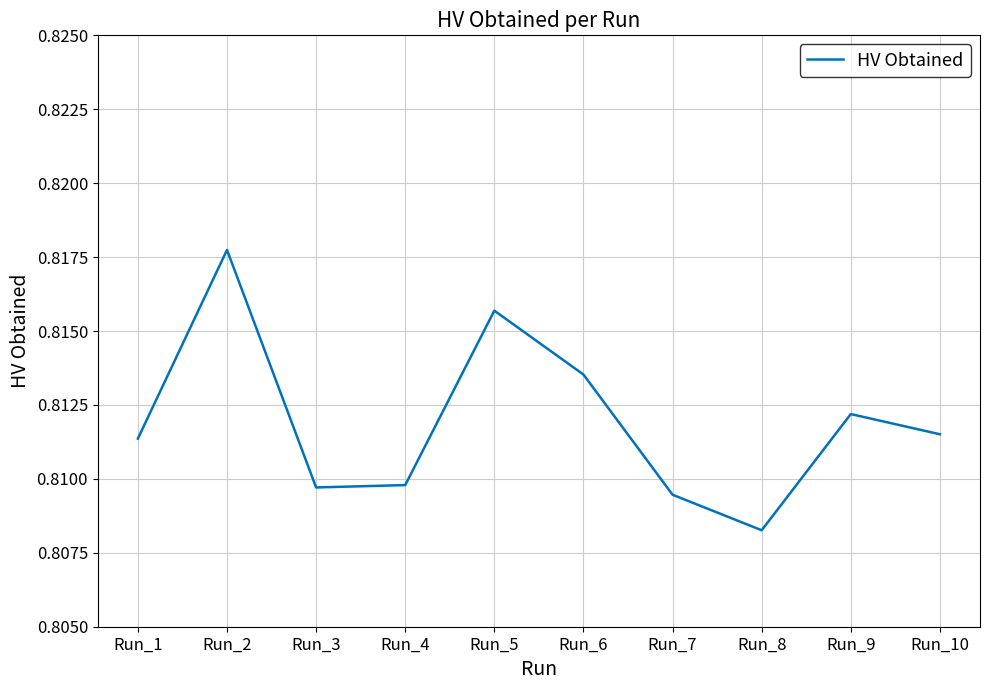

Between Run_5 and Run_6, which is larger?

Run_5